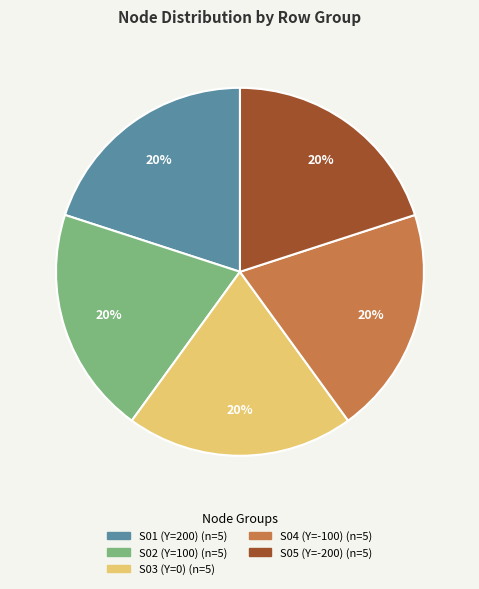

How many slices are in this pie chart?

5